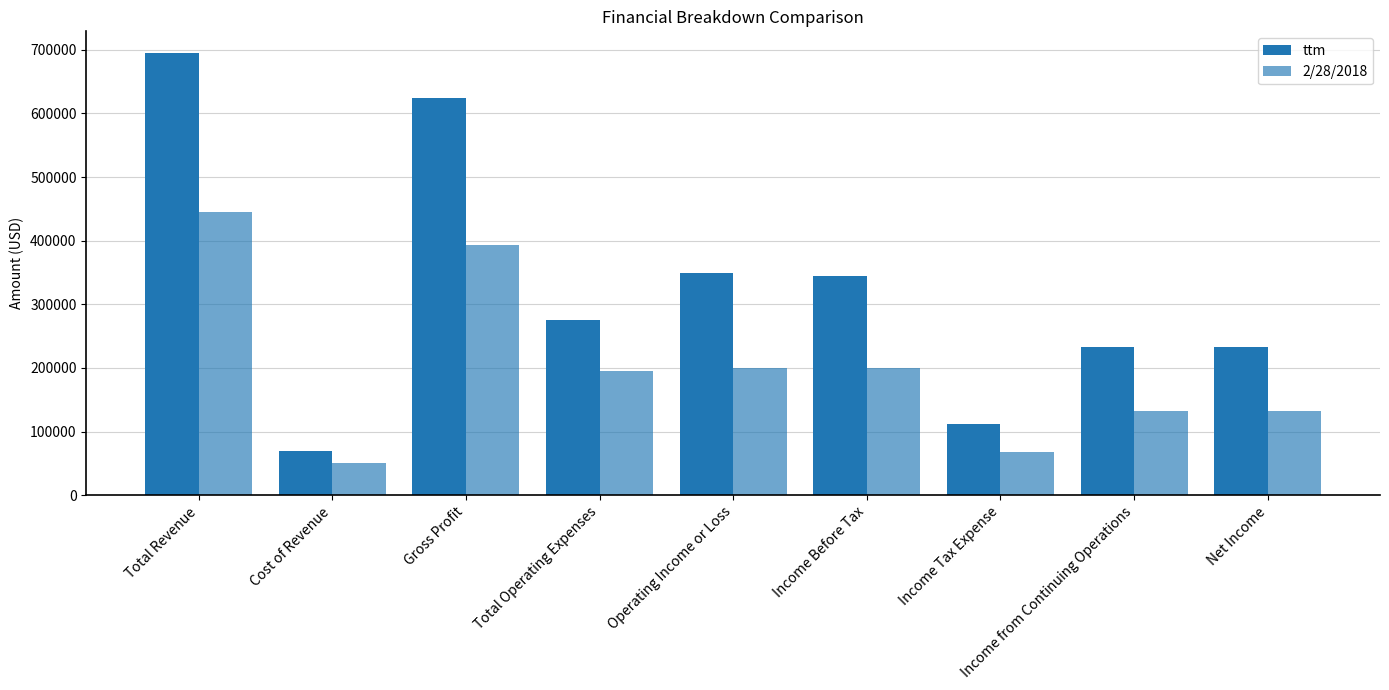

What is the difference between the ttm values at Gross Profit and Income from Continuing Operations?

392476